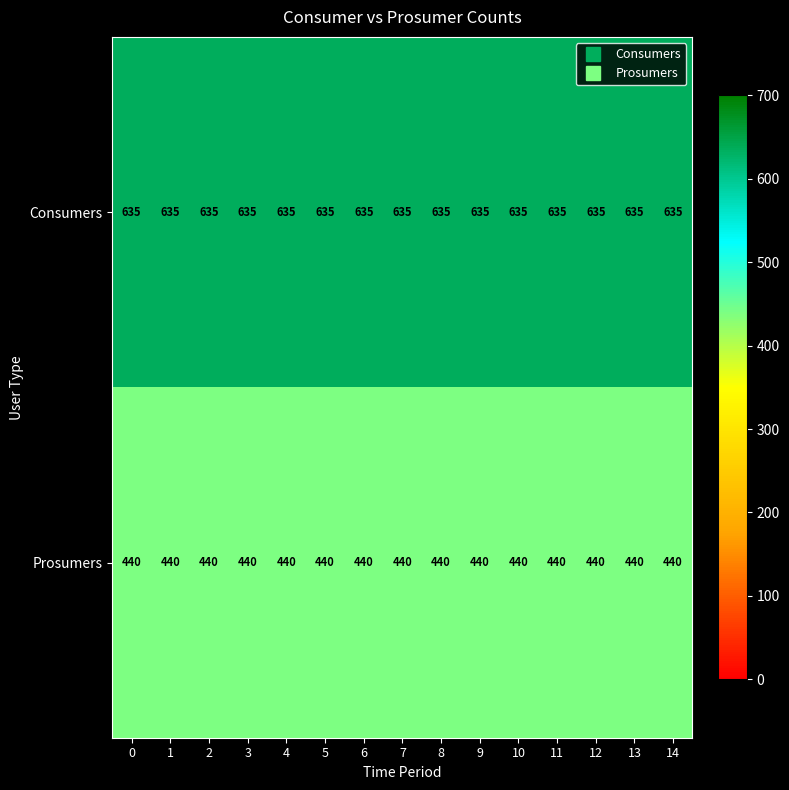

How many categories are shown in the chart?

15